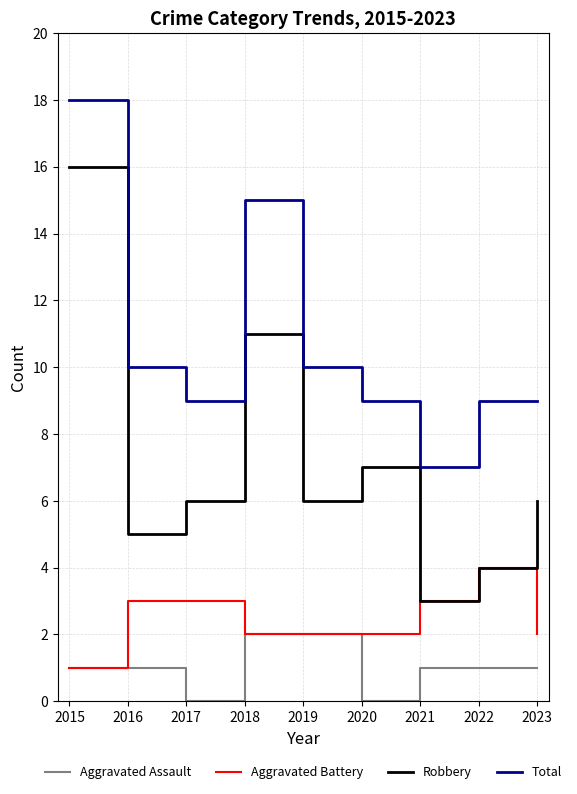

Which series has the largest total across all categories?

Total